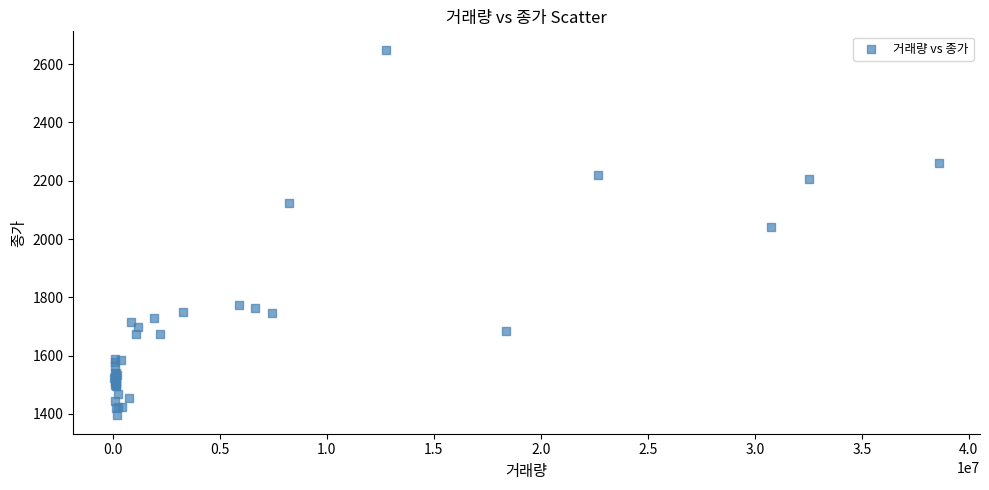

What Y value in the scatter plot is closest to 2022?

2040